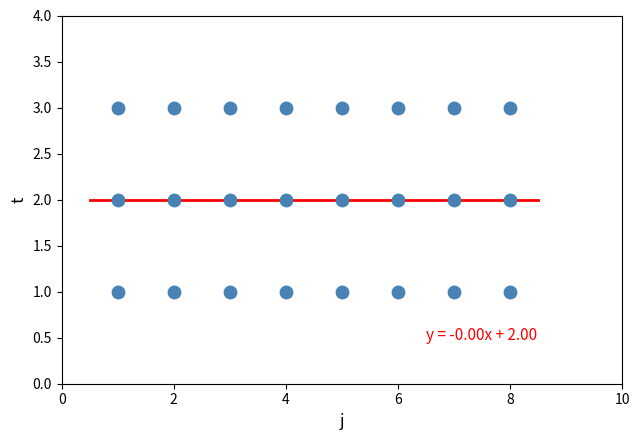

What is the range of X values (max minus min)?

7